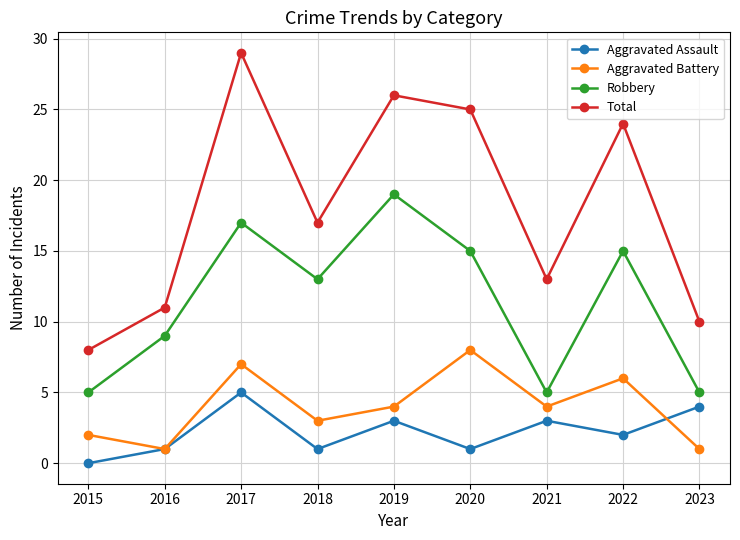

At which category is the sum across all series the highest?

2017